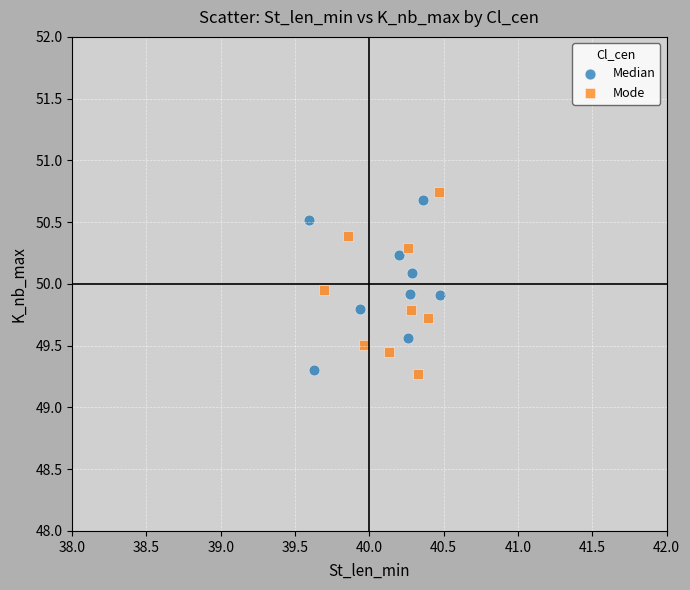

What are all the series names shown in the legend?

Median, Mode